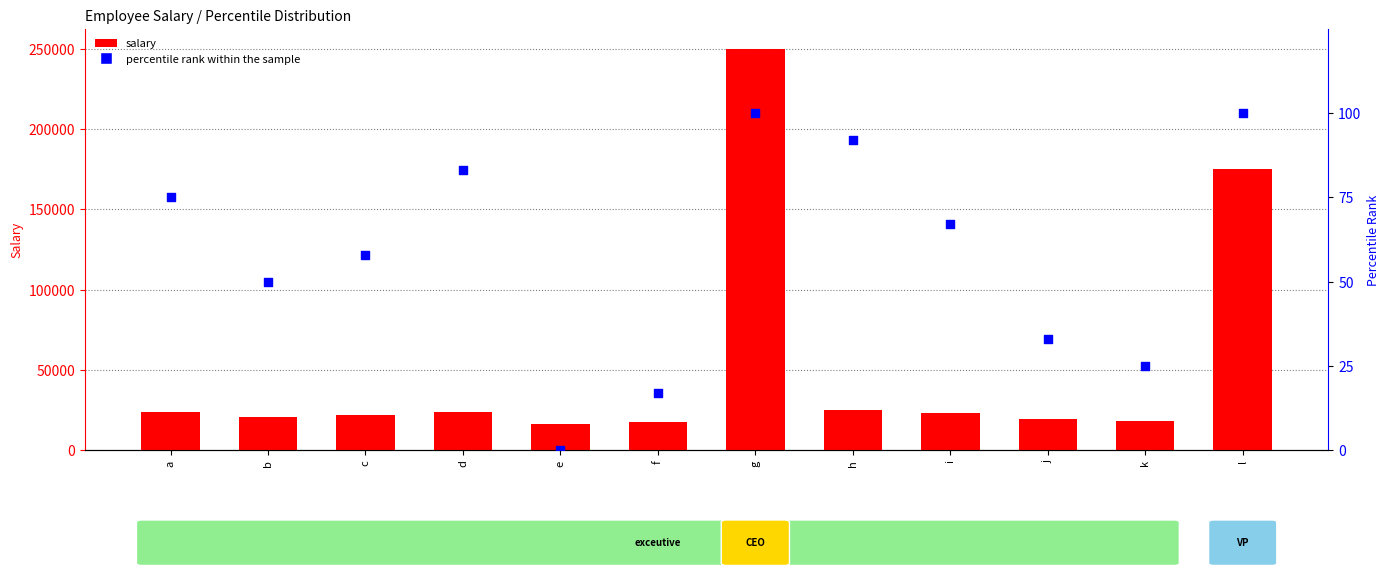

At which category is the sum across all series the highest?

g